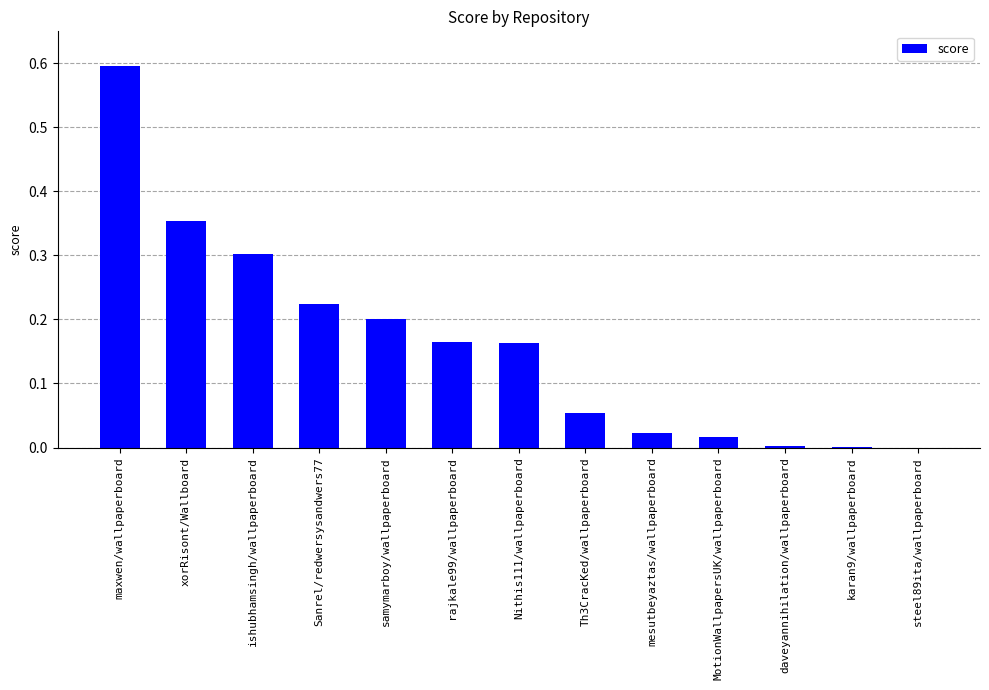

What is the maximum value shown in the chart?

0.6